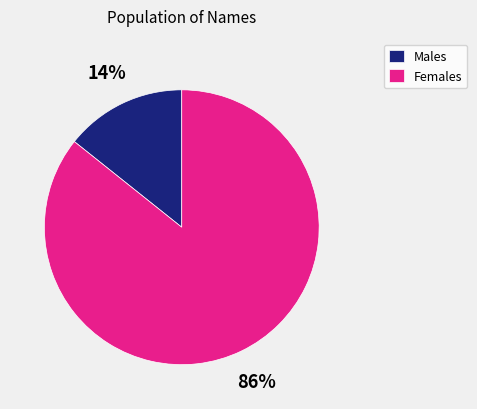

To the nearest percent, what is the average slice percentage?

50%